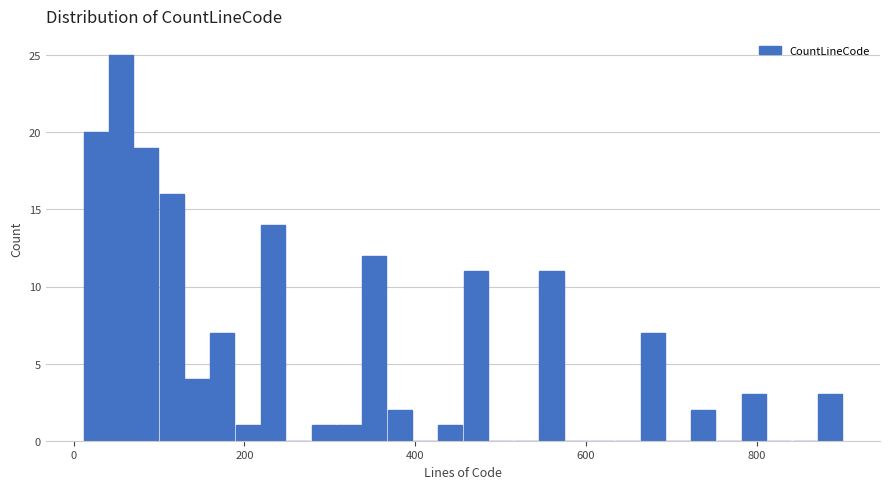

Around what value on the x-axis is the tallest bar? Give the approximate position of its centre, as read against the axis.

60